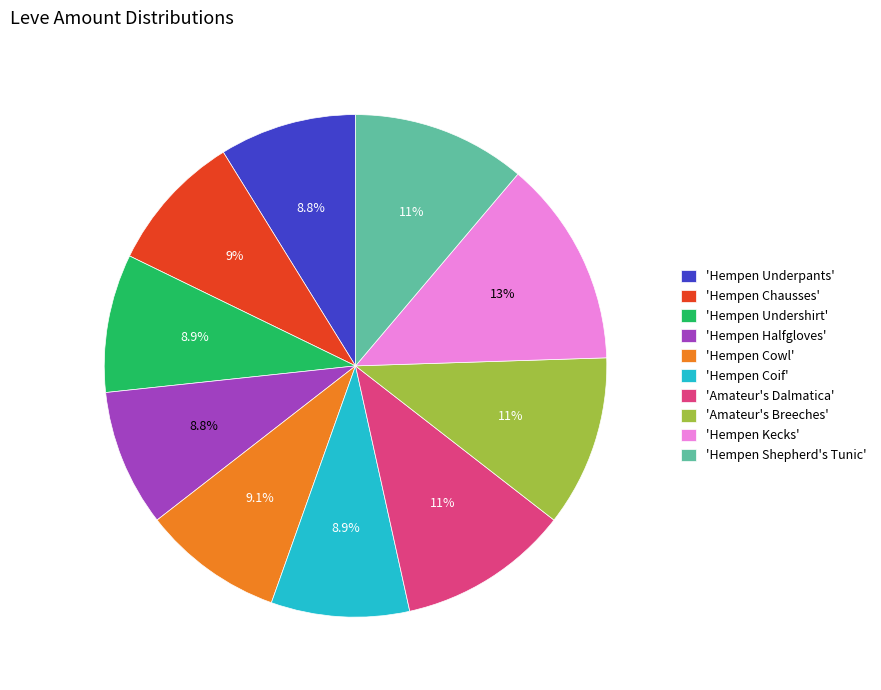

Approximately how many times larger is the value at 'Hempen Chausses' compared to 'Amateur's Dalmatica'?

0.8